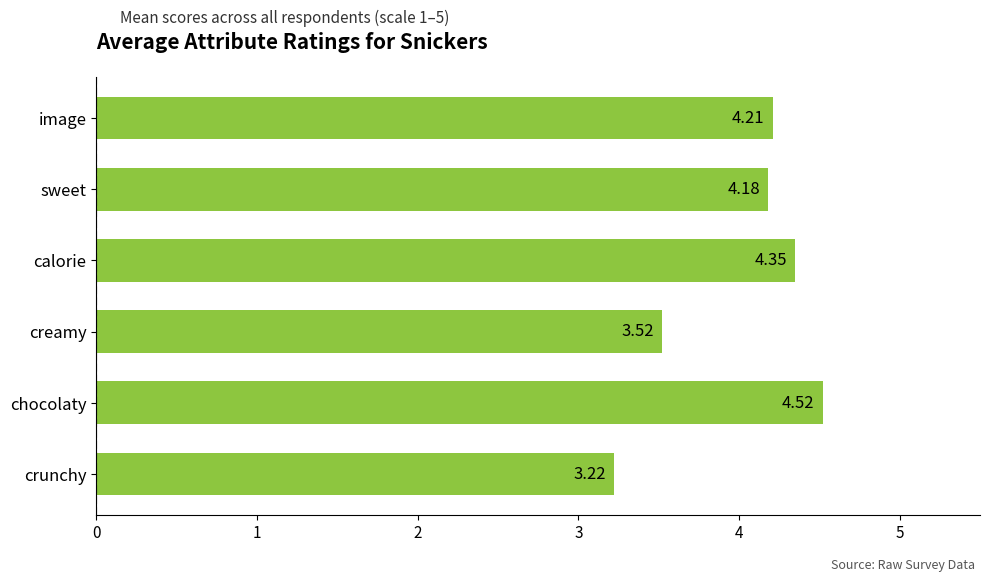

Does the chart contain stacked bars?

No